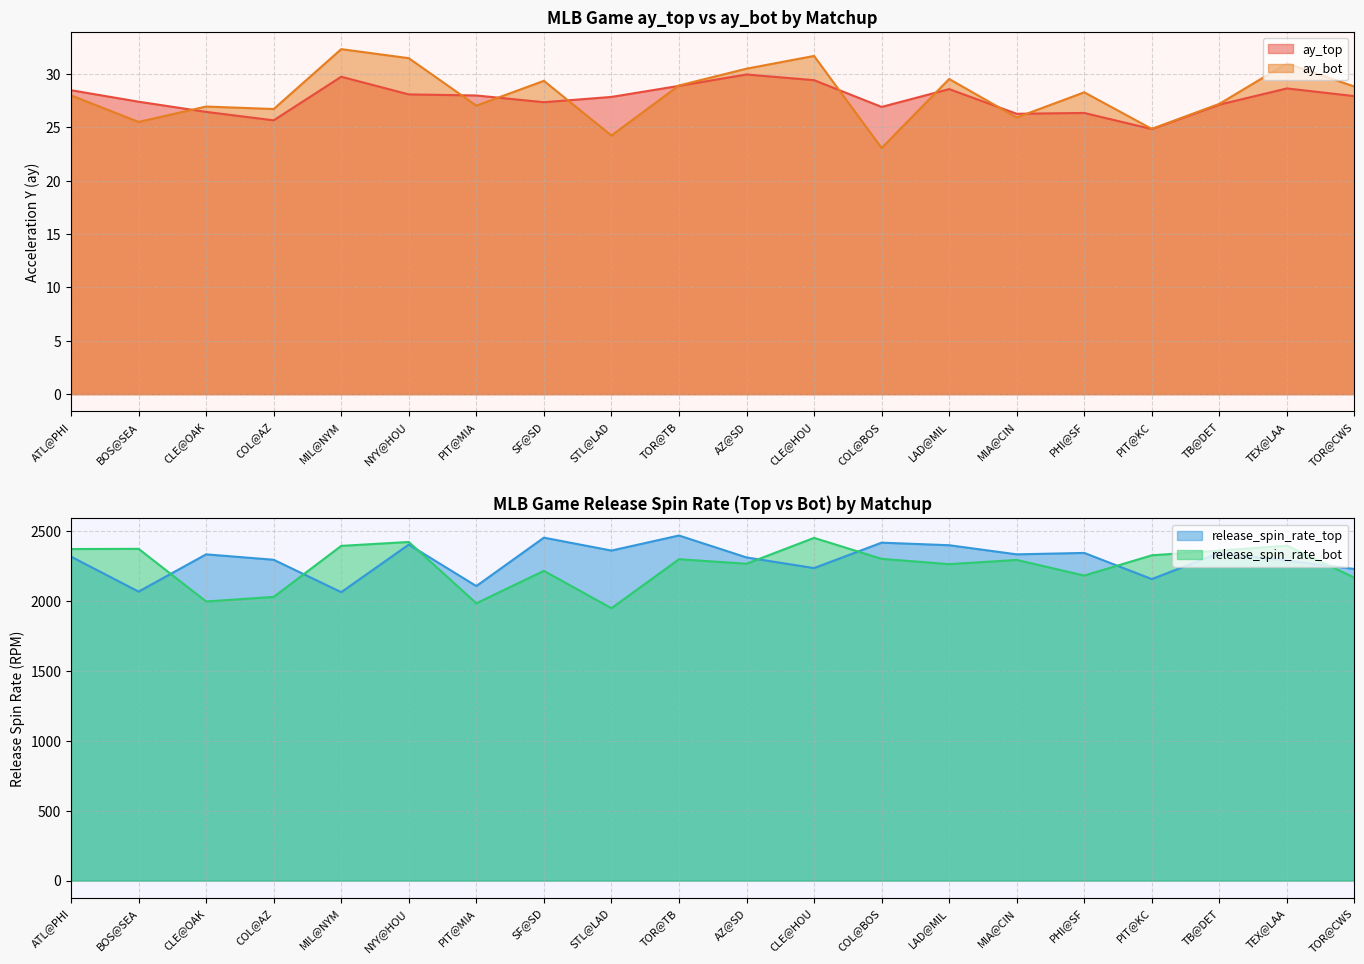

True or false: release_spin_rate_bot and ay_top cross at least once.

False